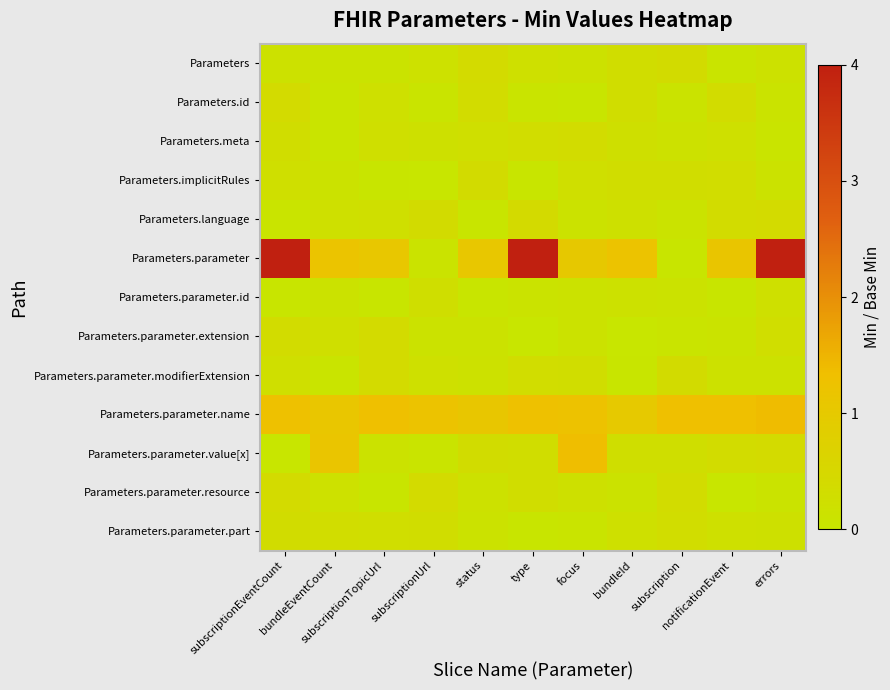

Reading right to left, list all the values displayed in this chart.

Parameters: errors=0.2	notificationEvent=0.1	subscription=0.4	bundleId=0.3	focus=0.1	type=0.2	status=0.4	subscriptionUrl=0.2	subscriptionTopicUrl=0.1	bundleEventCount=0.1	subscriptionEventCount=0.1
Parameters.id: errors=0.1	notificationEvent=0.4	subscription=0.1	bundleId=0.3	focus=0.0	type=0.1	status=0.4	subscriptionUrl=0.0	subscriptionTopicUrl=0.2	bundleEventCount=0.1	subscriptionEventCount=0.4
Parameters.meta: errors=0.0	notificationEvent=0.2	subscription=0.2	bundleId=0.2	focus=0.3	type=0.3	status=0.2	subscriptionUrl=0.2	subscriptionTopicUrl=0.2	bundleEventCount=0.1	subscriptionEventCount=0.3
Parameters.implicitRules: errors=0.1	notificationEvent=0.3	subscription=0.3	bundleId=0.3	focus=0.2	type=0.0	status=0.4	subscriptionUrl=0.0	subscriptionTopicUrl=0.0	bundleEventCount=0.1	subscriptionEventCount=0.2
Parameters.language: errors=0.4	notificationEvent=0.4	subscription=0.1	bundleId=0.2	focus=0.1	type=0.4	status=0.0	subscriptionUrl=0.4	subscriptionTopicUrl=0.2	bundleEventCount=0.2	subscriptionEventCount=0.1
Parameters.parameter: errors=4.1	notificationEvent=1.1	subscription=0.0	bundleId=1.2	focus=1.0	type=4.3	status=1.1	subscriptionUrl=0.1	subscriptionTopicUrl=1.1	bundleEventCount=1.2	subscriptionEventCount=4.1
Parameters.parameter.id: errors=0.2	notificationEvent=0.0	subscription=0.1	bundleId=0.2	focus=0.1	type=0.1	status=0.0	subscriptionUrl=0.3	subscriptionTopicUrl=0.0	bundleEventCount=0.1	subscriptionEventCount=0.0
Parameters.parameter.extension: errors=0.3	notificationEvent=0.1	subscription=0.1	bundleId=0.0	focus=0.1	type=0.0	status=0.1	subscriptionUrl=0.1	subscriptionTopicUrl=0.4	bundleEventCount=0.2	subscriptionEventCount=0.3
Parameters.parameter.modifierExtension: errors=0.1	notificationEvent=0.2	subscription=0.4	bundleId=0.0	focus=0.3	type=0.3	status=0.2	subscriptionUrl=0.2	subscriptionTopicUrl=0.4	bundleEventCount=0.1	subscriptionEventCount=0.2
Parameters.parameter.name: errors=1.4	notificationEvent=1.3	subscription=1.3	bundleId=1.0	focus=1.3	type=1.3	status=1.1	subscriptionUrl=1.2	subscriptionTopicUrl=1.3	bundleEventCount=1.1	subscriptionEventCount=1.3
Parameters.parameter.value[x]: errors=0.4	notificationEvent=0.3	subscription=0.3	bundleId=0.3	focus=1.4	type=0.3	status=0.3	subscriptionUrl=0.1	subscriptionTopicUrl=0.1	bundleEventCount=1.1	subscriptionEventCount=0.0
Parameters.parameter.resource: errors=0.1	notificationEvent=0.0	subscription=0.3	bundleId=0.1	focus=0.2	type=0.3	status=0.1	subscriptionUrl=0.4	subscriptionTopicUrl=0.0	bundleEventCount=0.2	subscriptionEventCount=0.4
Parameters.parameter.part: errors=0.2	notificationEvent=0.2	subscription=0.3	bundleId=0.2	focus=0.0	type=0.0	status=0.1	subscriptionUrl=0.3	subscriptionTopicUrl=0.3	bundleEventCount=0.3	subscriptionEventCount=0.3